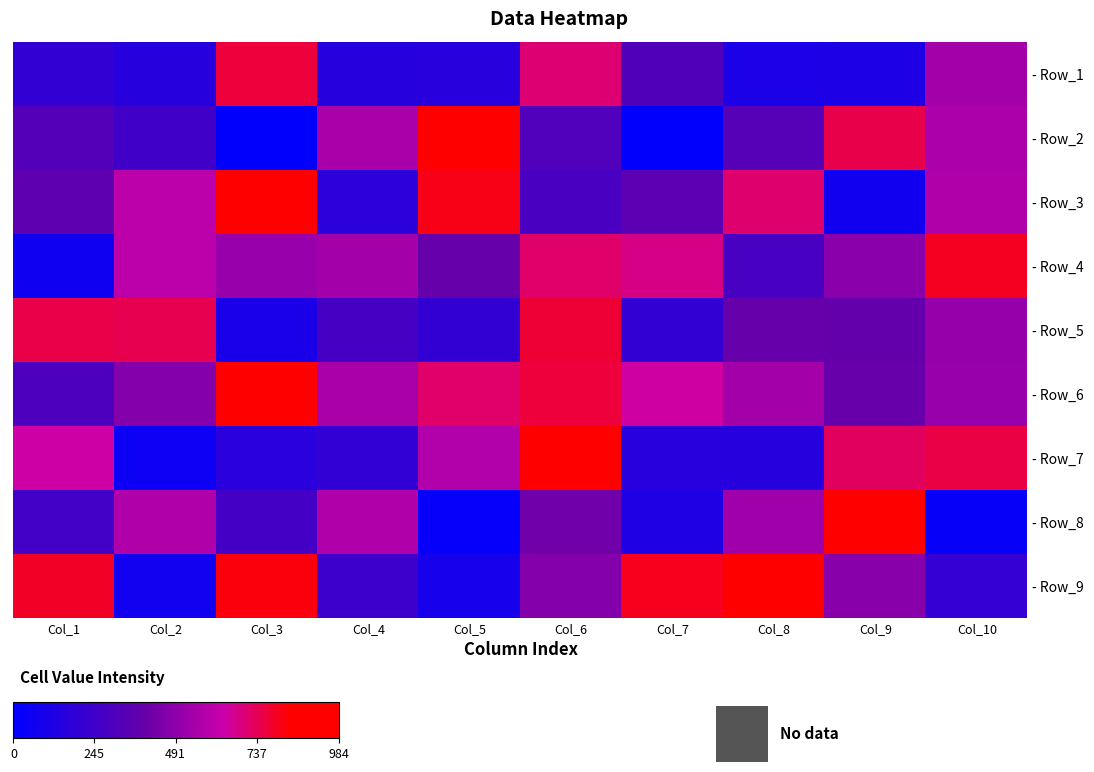

At which category is the sum across all series the highest?

Col_6